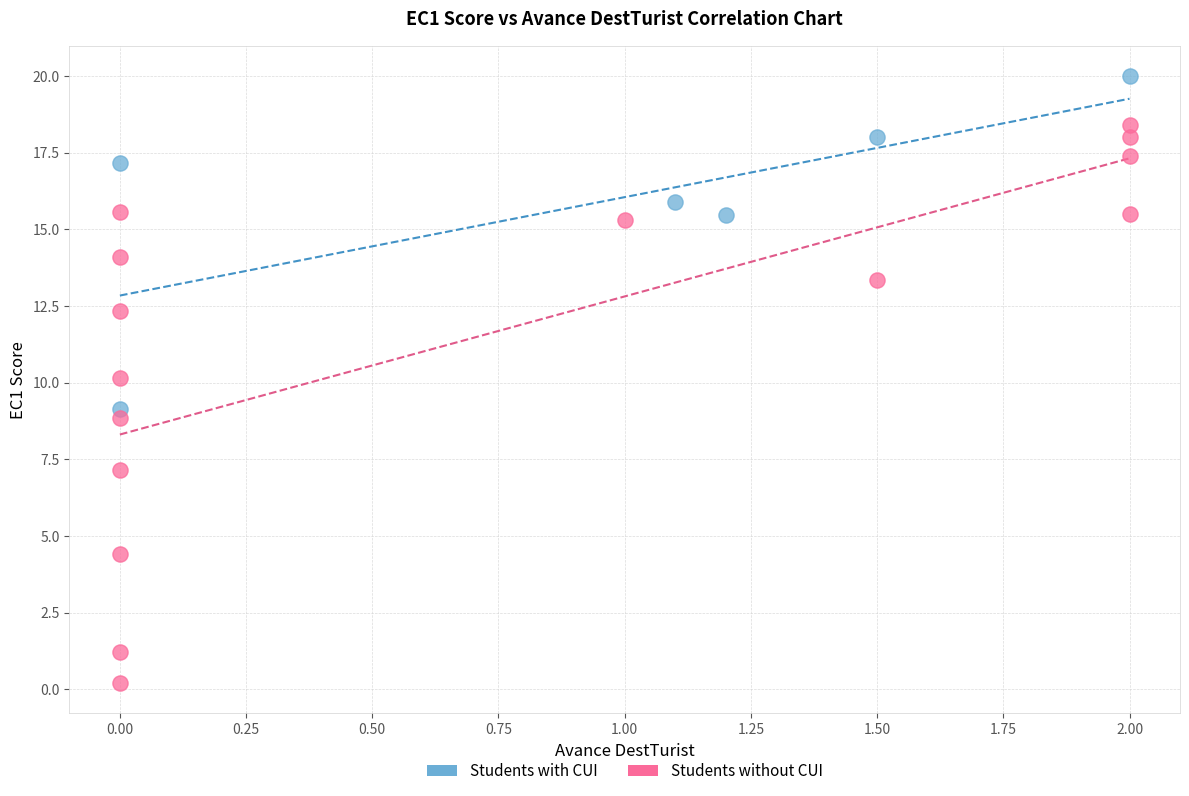

Which series has the widest spread of Y values?

Students without CUI